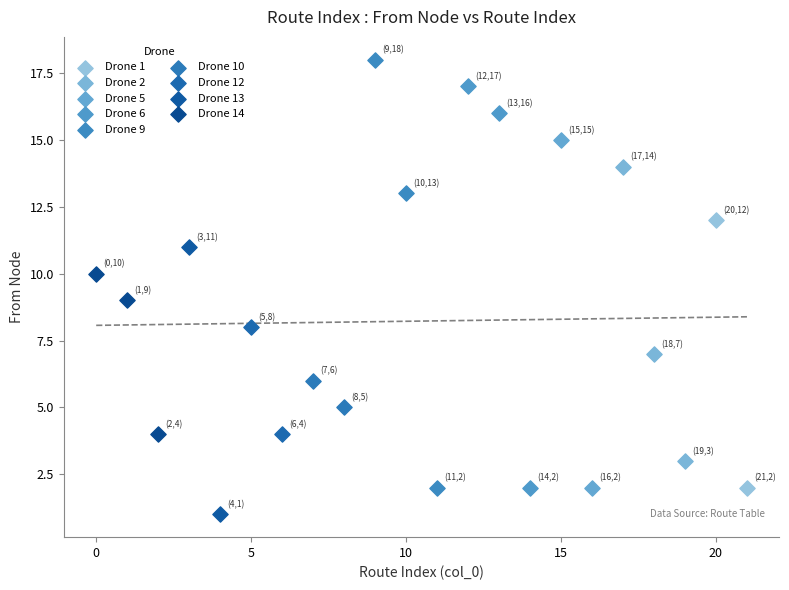

Which series reaches the maximum Y coordinate?

Drone 9